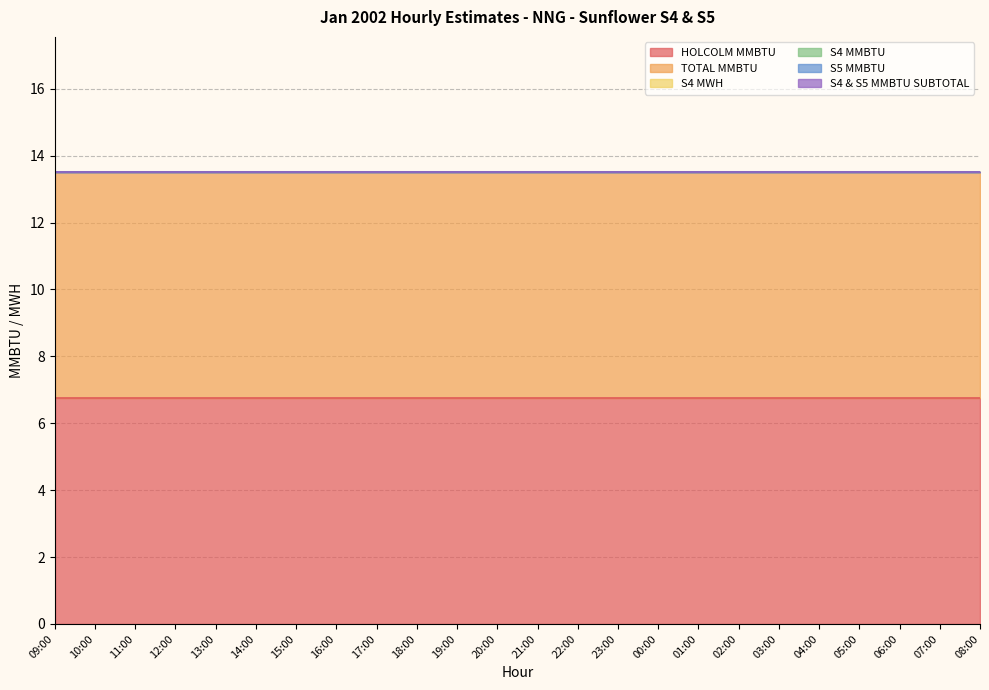

Reading left to right, list all the values displayed in this chart.

HOLCOLM MMBTU: 6.8	6.8	6.8	6.8	6.8	6.8	6.8	6.8	6.8	6.8	6.8	6.8	6.8	6.8	6.8	6.8	6.8	6.8	6.8	6.8	6.8	6.8	6.8	6.8
TOTAL MMBTU: 6.8	6.8	6.8	6.8	6.8	6.8	6.8	6.8	6.8	6.8	6.8	6.8	6.8	6.8	6.8	6.8	6.8	6.8	6.8	6.8	6.8	6.8	6.8	6.8
S4 MWH: 0.0	0.0	0.0	0.0	0.0	0.0	0.0	0.0	0.0	0.0	0.0	0.0	0.0	0.0	0.0	0.0	0.0	0.0	0.0	0.0	0.0	0.0	0.0	0.0
S4 MMBTU: 0.0	0.0	0.0	0.0	0.0	0.0	0.0	0.0	0.0	0.0	0.0	0.0	0.0	0.0	0.0	0.0	0.0	0.0	0.0	0.0	0.0	0.0	0.0	0.0
S5 MMBTU: 0.0	0.0	0.0	0.0	0.0	0.0	0.0	0.0	0.0	0.0	0.0	0.0	0.0	0.0	0.0	0.0	0.0	0.0	0.0	0.0	0.0	0.0	0.0	0.0
S4 & S5 MMBTU SUBTOTAL: 0.0	0.0	0.0	0.0	0.0	0.0	0.0	0.0	0.0	0.0	0.0	0.0	0.0	0.0	0.0	0.0	0.0	0.0	0.0	0.0	0.0	0.0	0.0	0.0